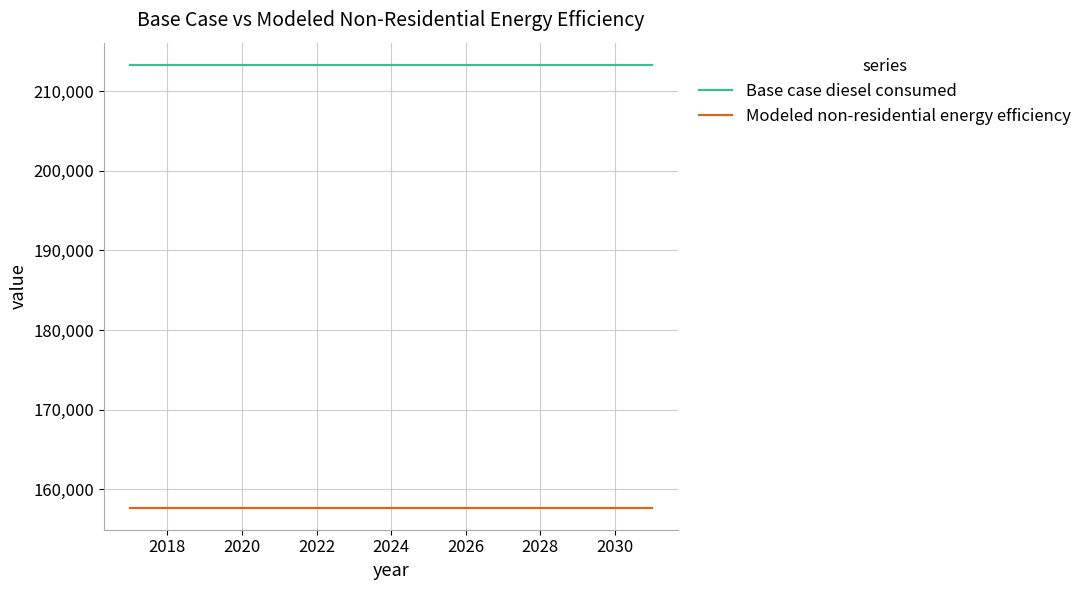

List the series in order of their peak value, highest first.

Base case diesel consumed, Modeled non-residential energy efficiency